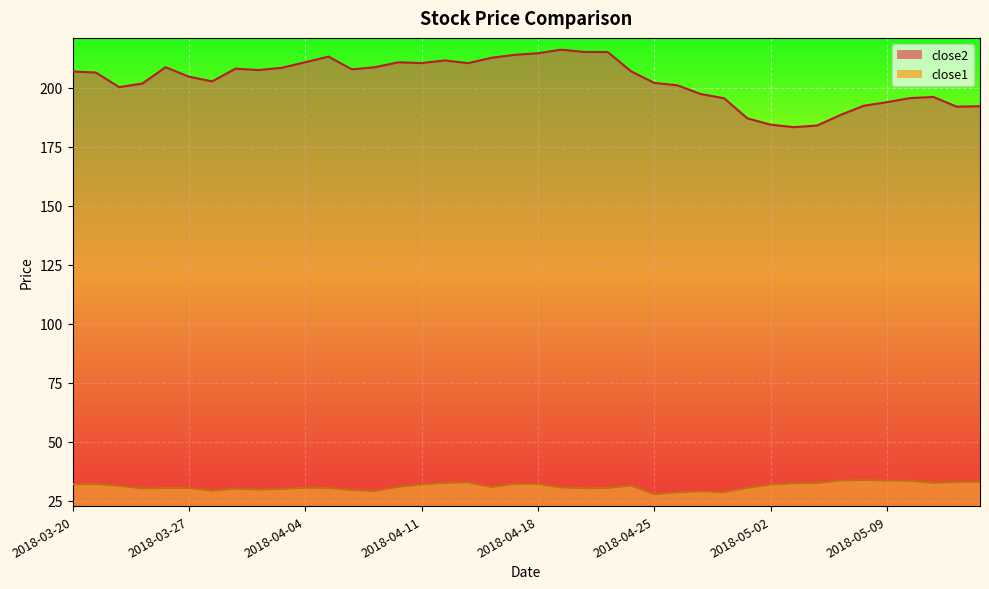

What is the difference between the maximum and minimum values in the close2 series?

32.8